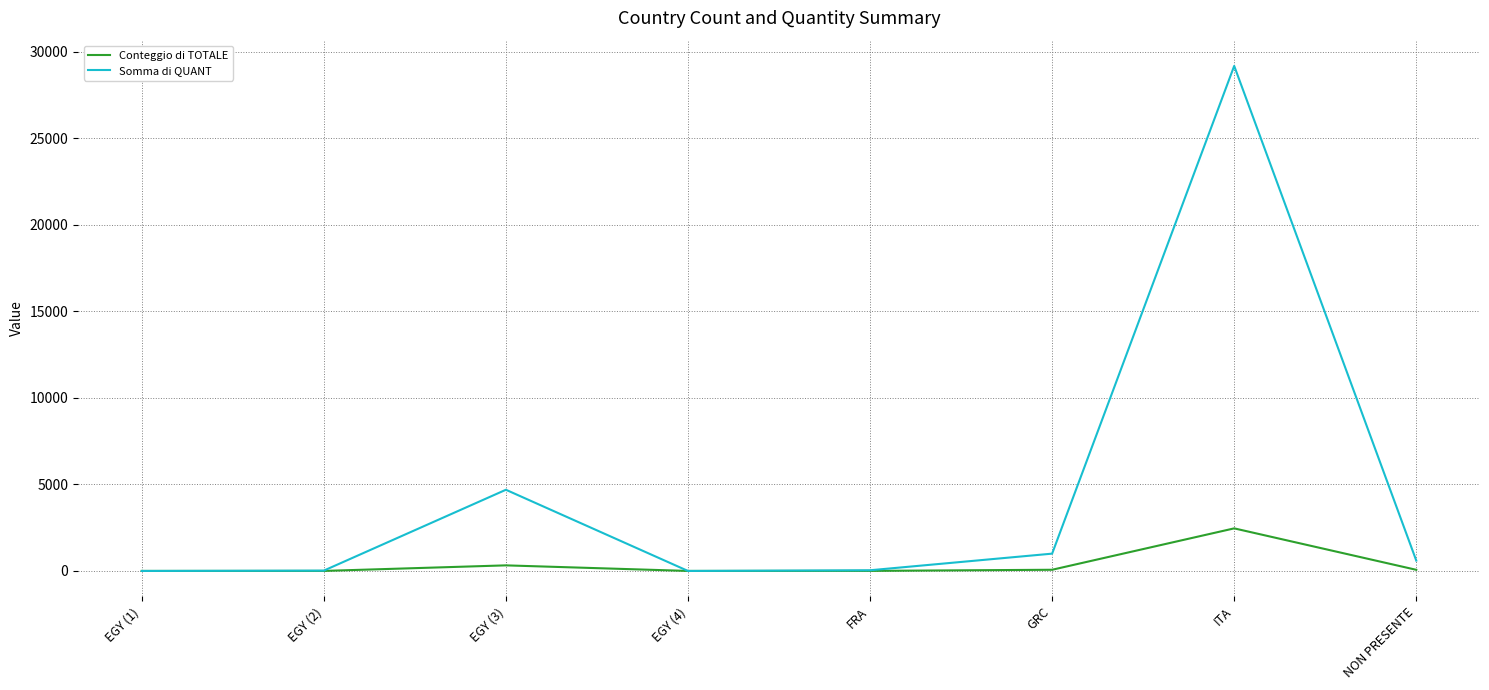

Rank the series by their maximum value, from lowest to highest.

Conteggio di TOTALE, Somma di QUANT